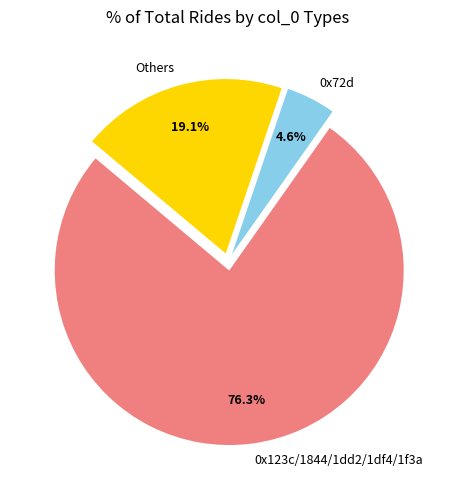

Rank the categories by value from highest to lowest.

0x123c/1844/1dd2/1df4/1f3a, Others, 0x72d